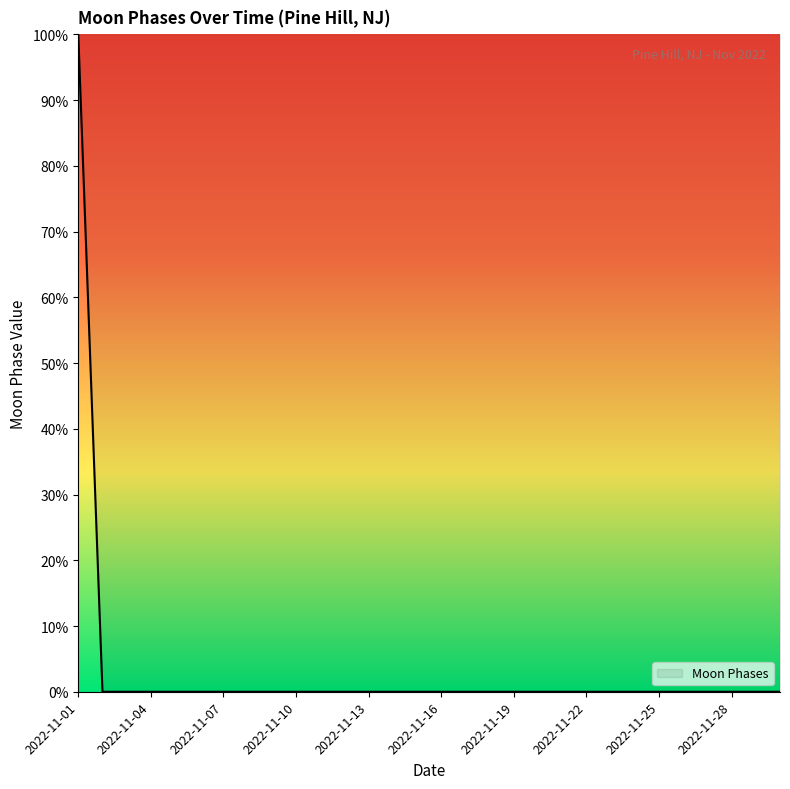

What is the maximum value shown in the chart?

100